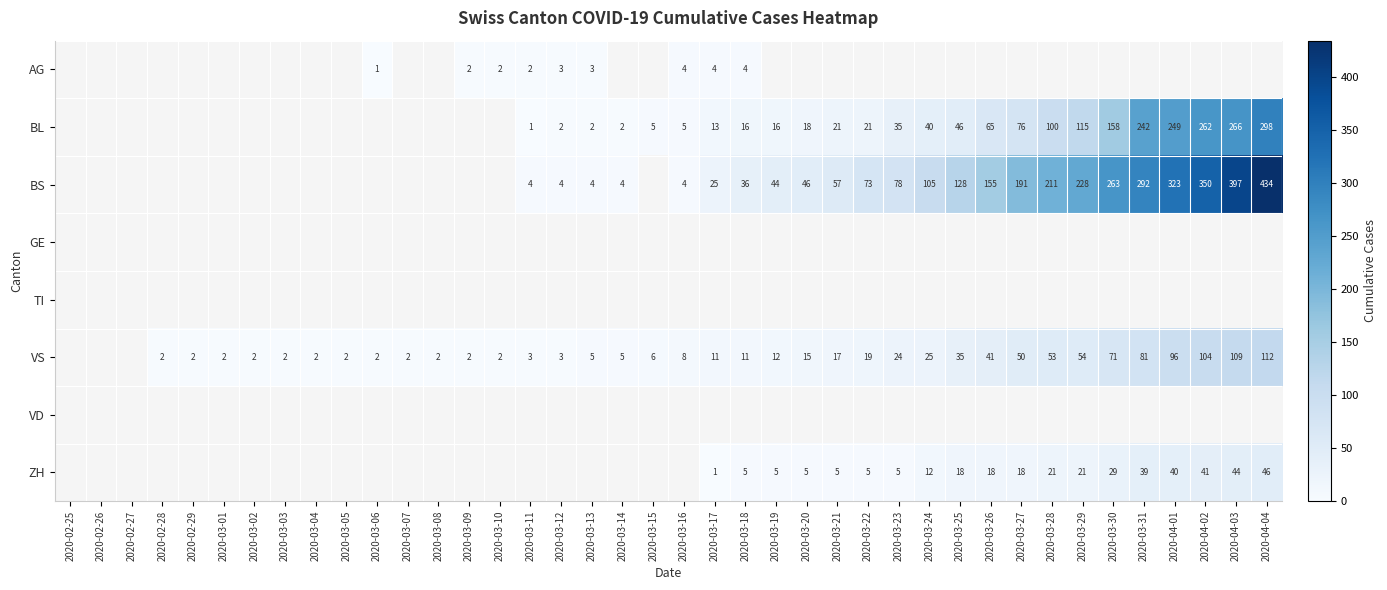

How many series are shown in this chart?

8